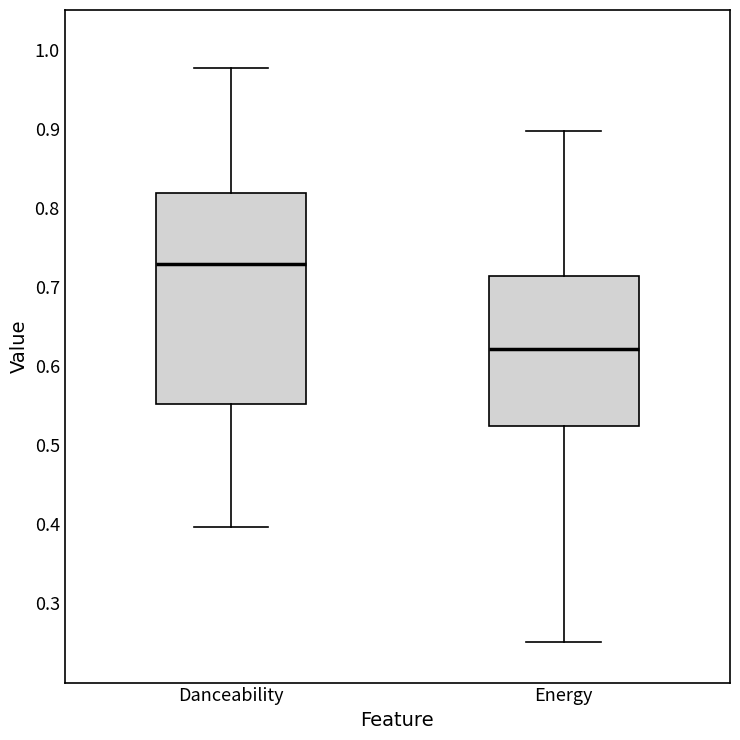

Where is the lower edge of the box for Energy on the y-axis? The values are not printed on the chart, so give them approximately, as read against the axis.

0.52